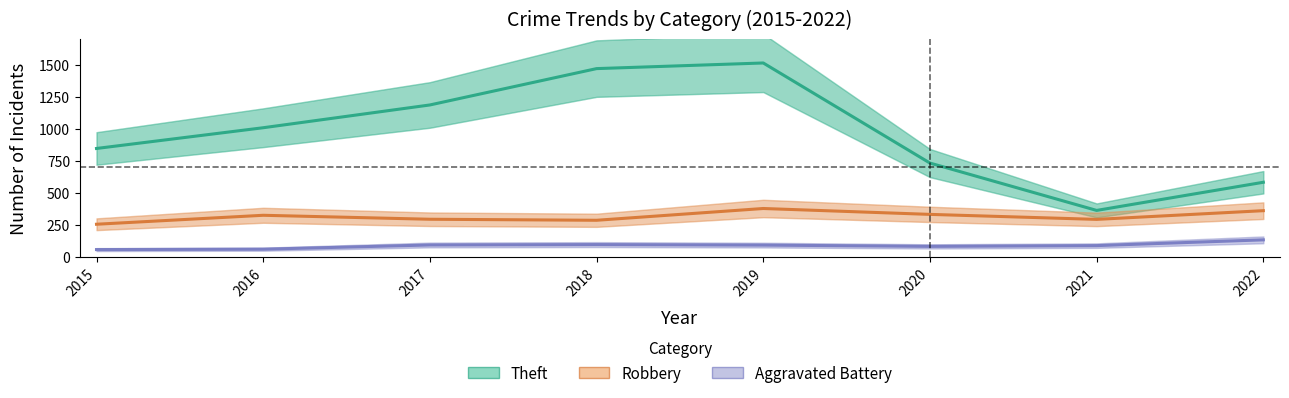

What is the difference between the maximum and minimum values in the Aggravated Battery series?

76